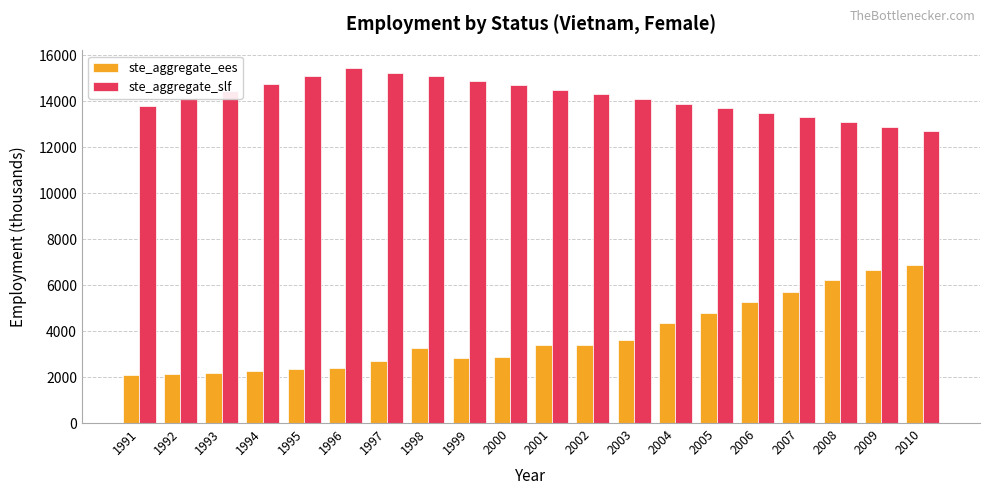

How many data points in ste_aggregate_ees are less than 3375?

10